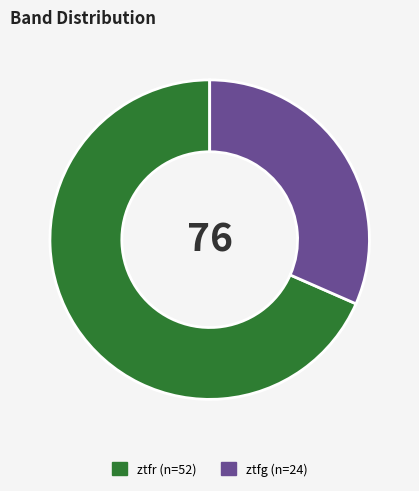

What is the smallest slice in the pie chart?

ztfg